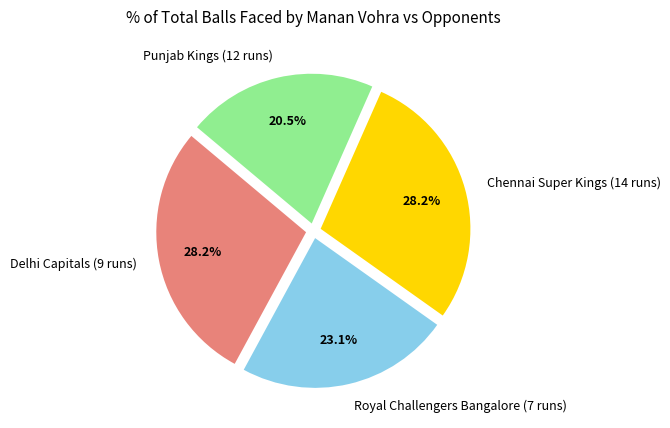

What percentage is the Chennai Super Kings (14 runs) slice, to the nearest percent?

28%